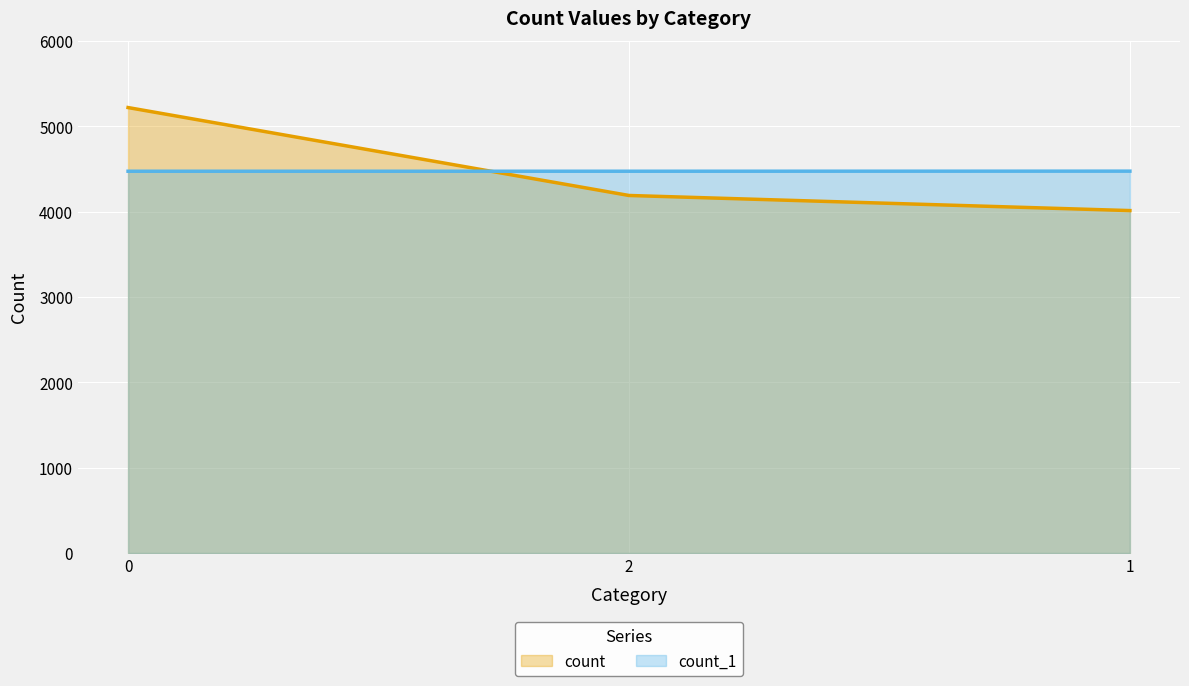

Reading left to right, what are all the values shown in this chart?

count: 0=5219	2=4189	1=4012
count_1: 0=4473	2=4473	1=4474